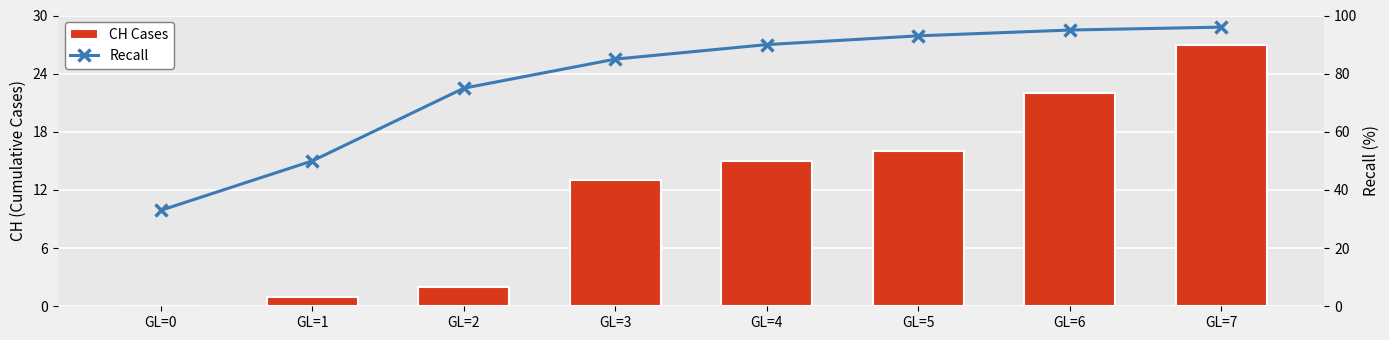

What is the value of the CH Cases bar at the 2nd from the left?

1